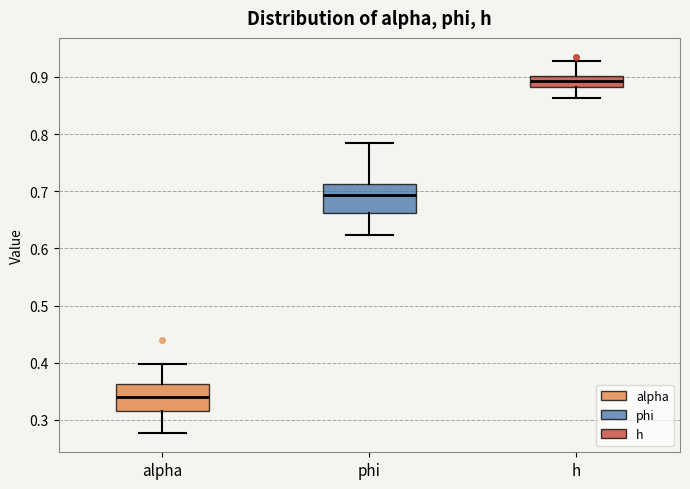

Reading left to right, read every box against the y-axis: the position of its median line, the range the box covers, and the ends of its whiskers. The values are not printed on the chart, so give them approximately, as read against the axis.

alpha: median 0.34, box 0.31 to 0.36, whiskers 0.28 to 0.40
phi: median 0.69, box 0.66 to 0.71, whiskers 0.62 to 0.78
h: median 0.89, box 0.88 to 0.90, whiskers 0.86 to 0.93